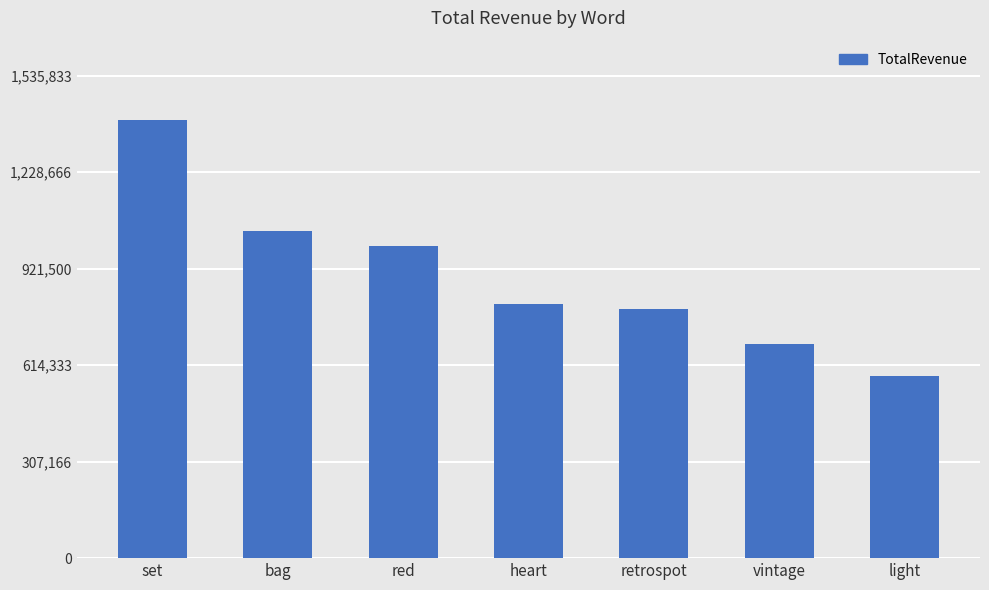

Rank the categories by value from highest to lowest.

set, bag, red, heart, retrospot, vintage, light